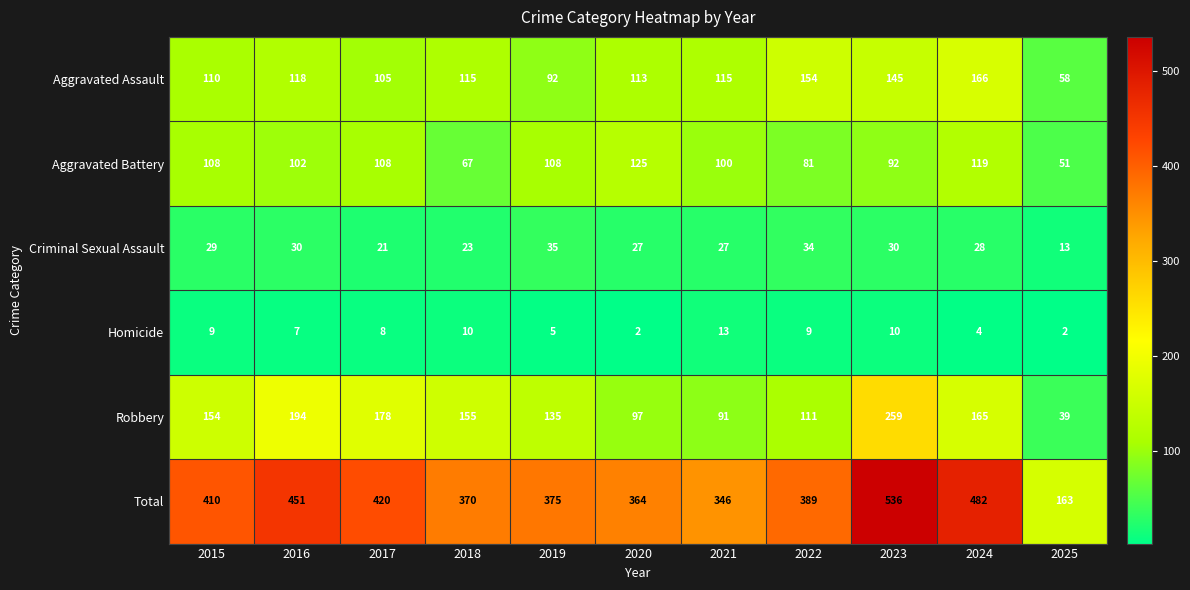

Which series has the largest range (max minus min)?

Total